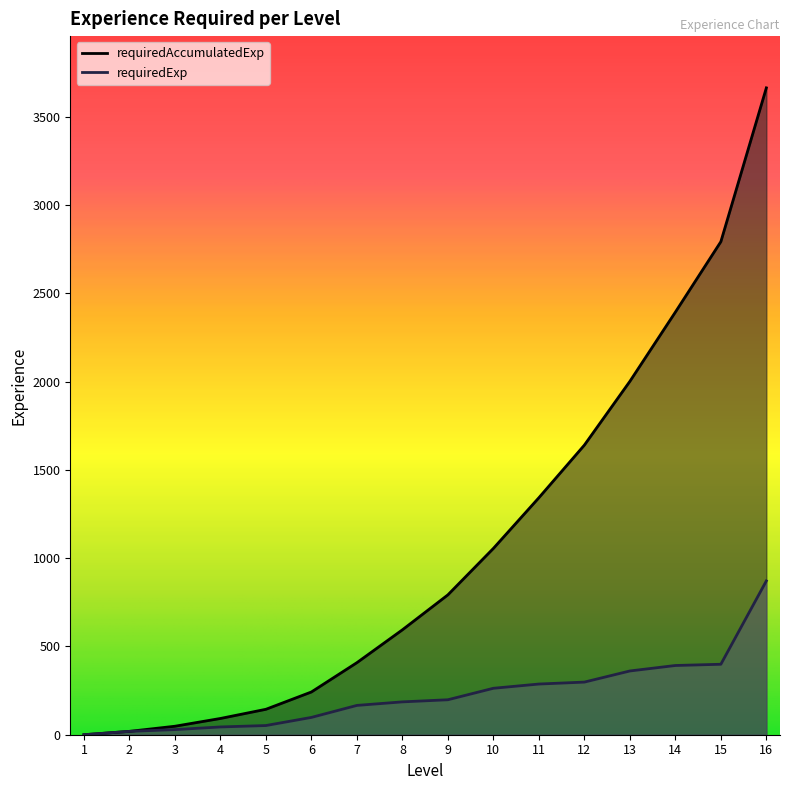

Where does the requiredExp series first go above 198?

10